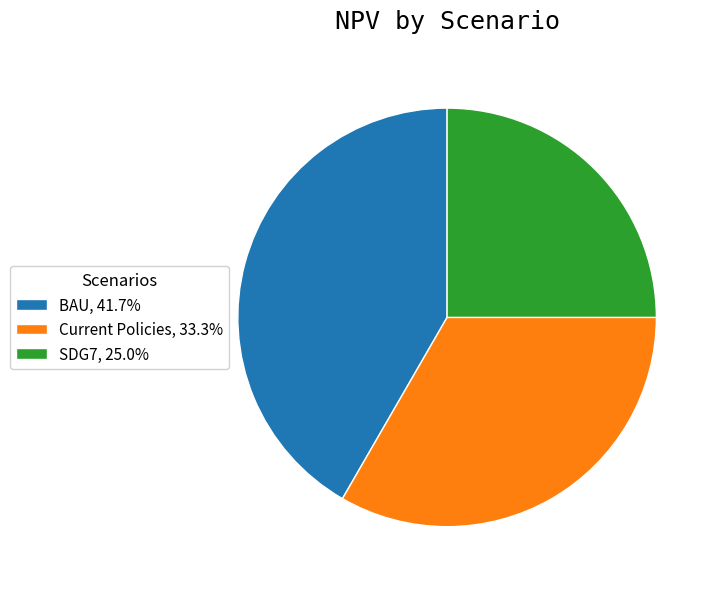

Is BAU, 41.7% the majority of the pie?

No